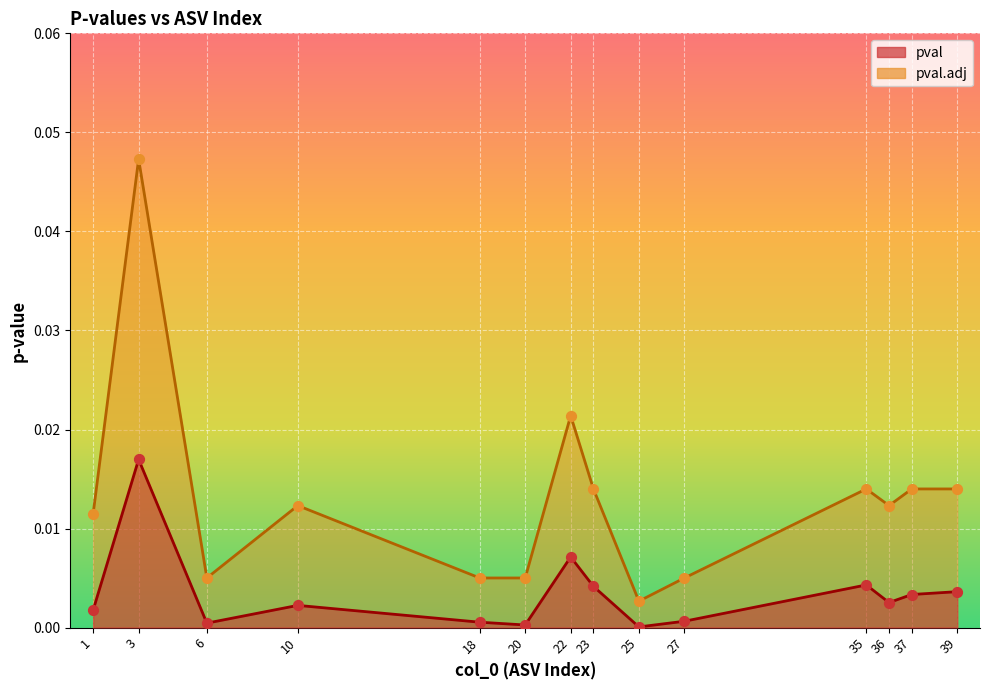

Which series reaches the minimum Y coordinate?

pval